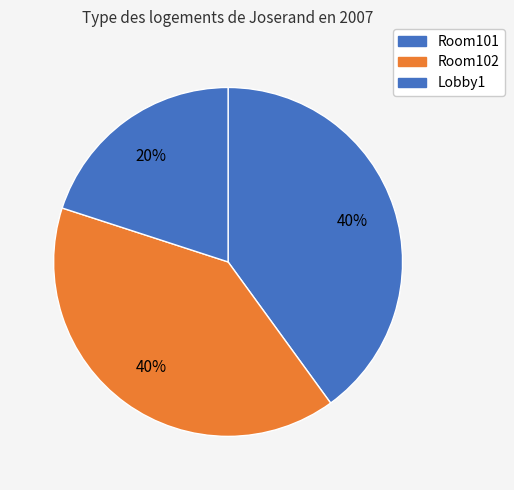

Is there a majority slice in this chart?

No